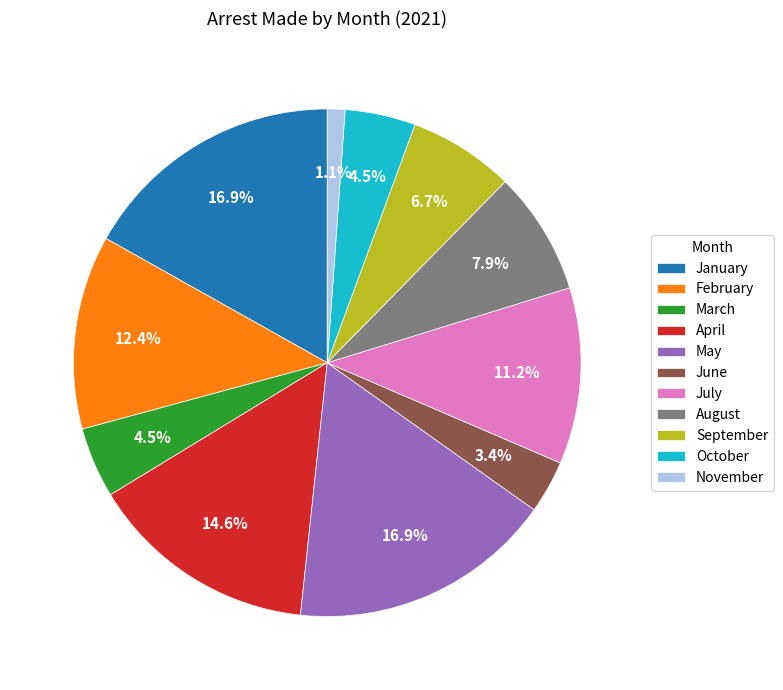

Which category has the smallest portion of the pie?

November